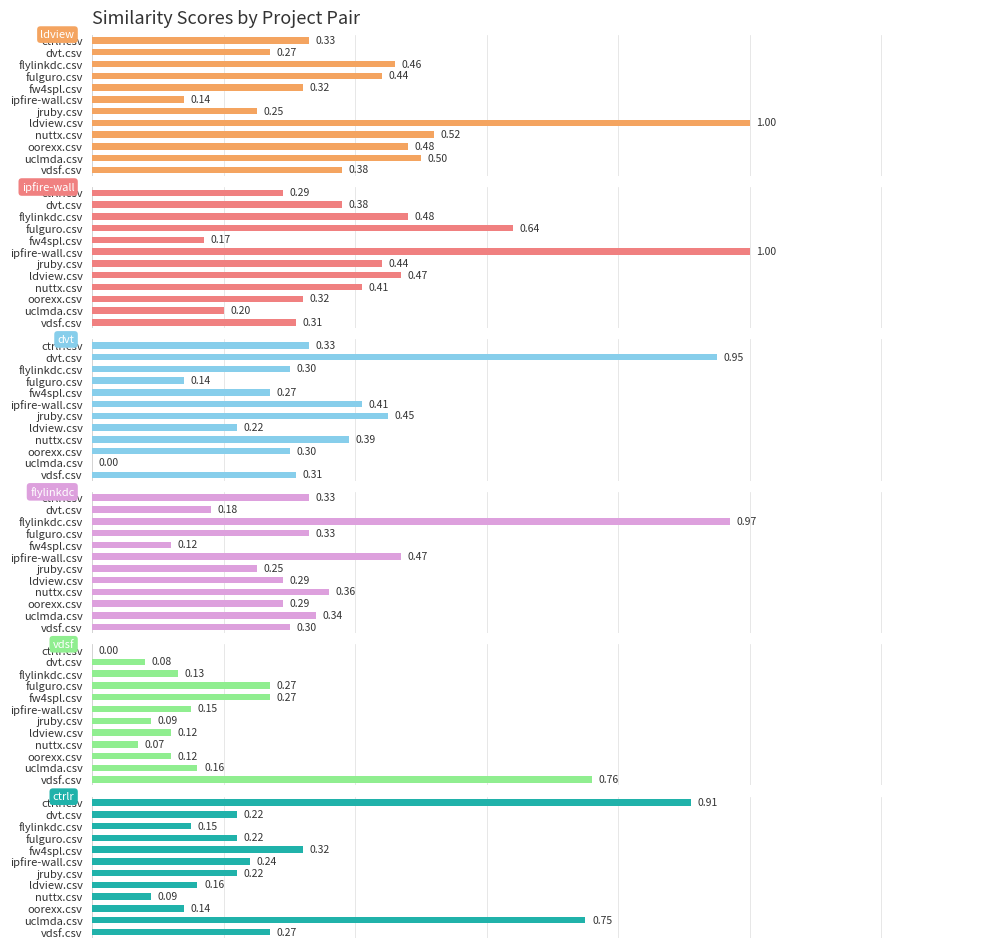

How many groups of bars are there?

12